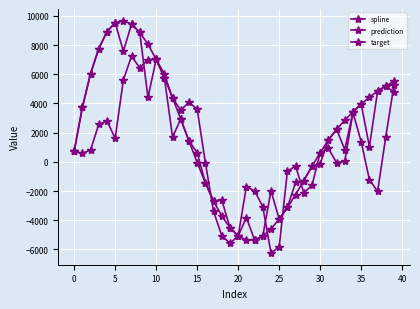

How many lines are shown in the chart?

3